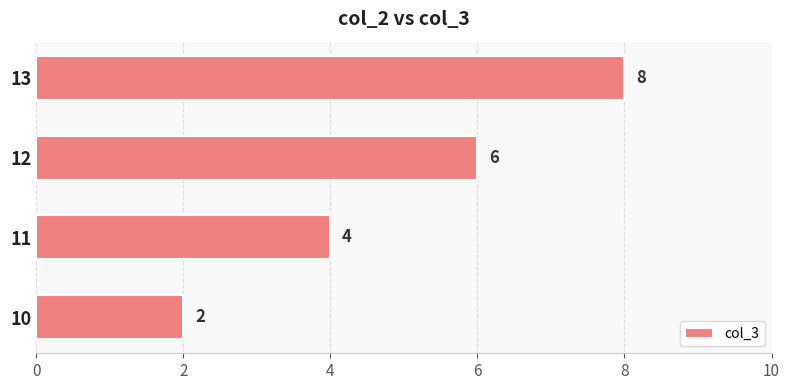

At which label is the value closest to 5?

11